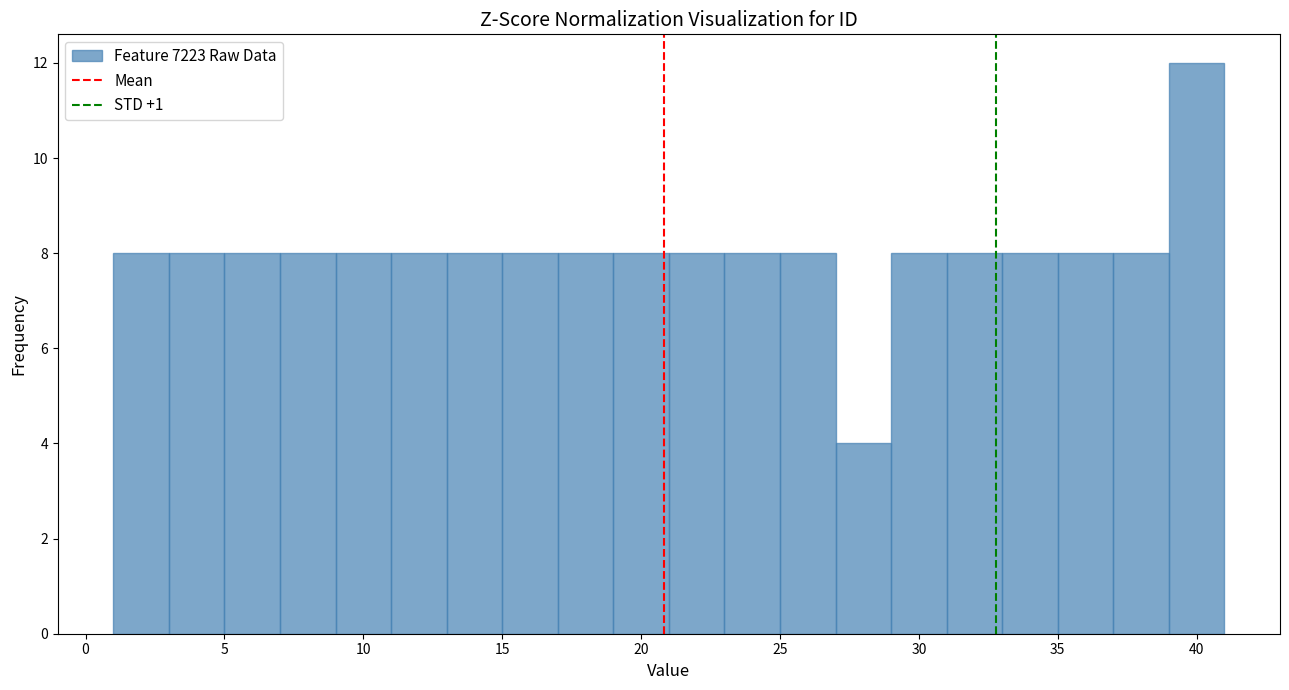

Reading left to right, transcribe this chart: for each bar, give the range it covers on the x-axis and its height. The values are not printed on the chart, so give them approximately, as read against the axis.

1 to 3: 8
3 to 5: 8
5 to 7: 8
7 to 9: 8
9 to 11: 8
11 to 13: 8
13 to 15: 8
15 to 17: 8
17 to 19: 8
19 to 21: 8
21 to 23: 8
23 to 25: 8
25 to 27: 8
27 to 29: 4
29 to 31: 8
31 to 33: 8
33 to 35: 8
35 to 37: 8
37 to 39: 8
39 to 41: 12